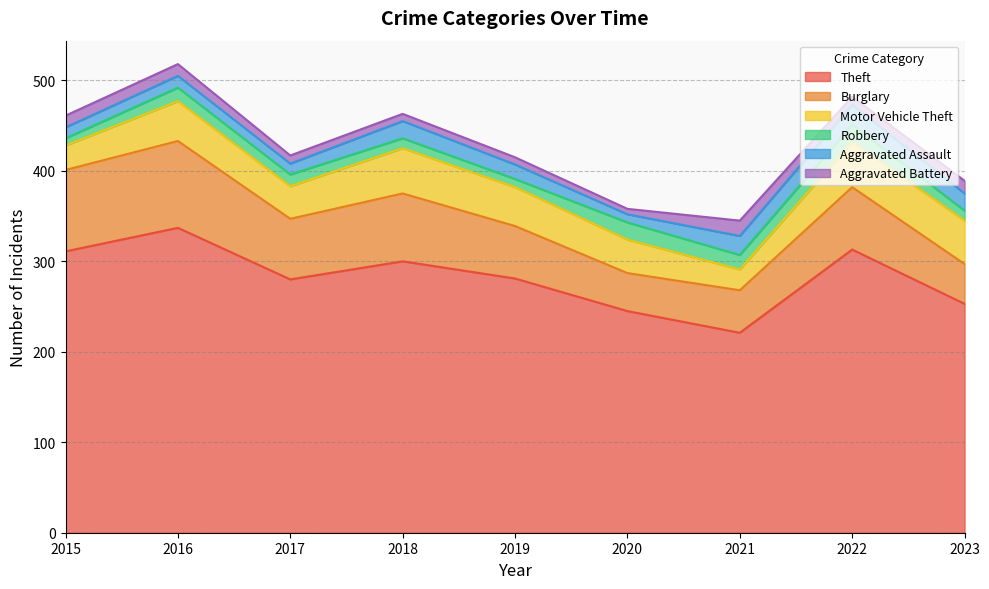

Rank the series at 2015 from highest to lowest value.

Theft, Burglary, Motor Vehicle Theft, Aggravated Battery, Aggravated Assault, Robbery